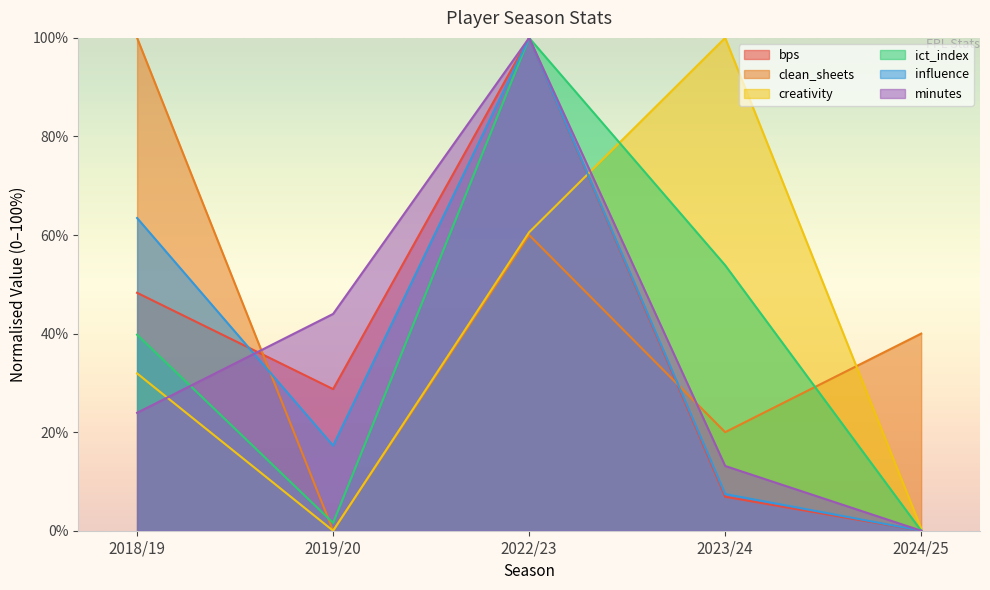

Which series ends up on top after the final intersection of influence and minutes?

minutes